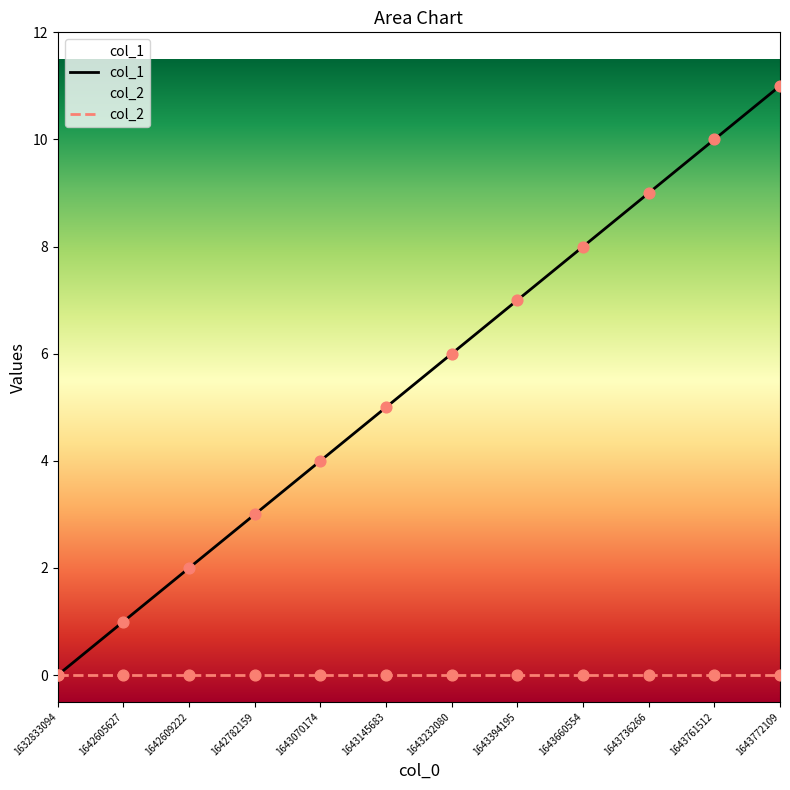

What is the change in value from 1643070174 to 1643660554?

+4